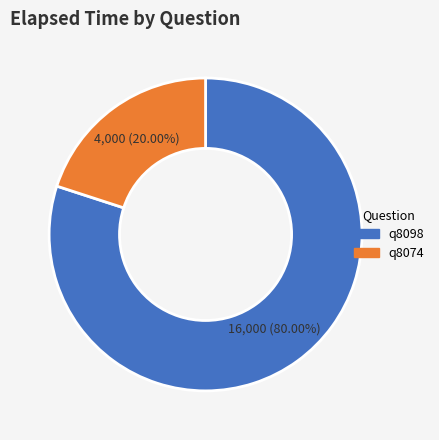

Between q8098 and q8074, which is larger?

q8098